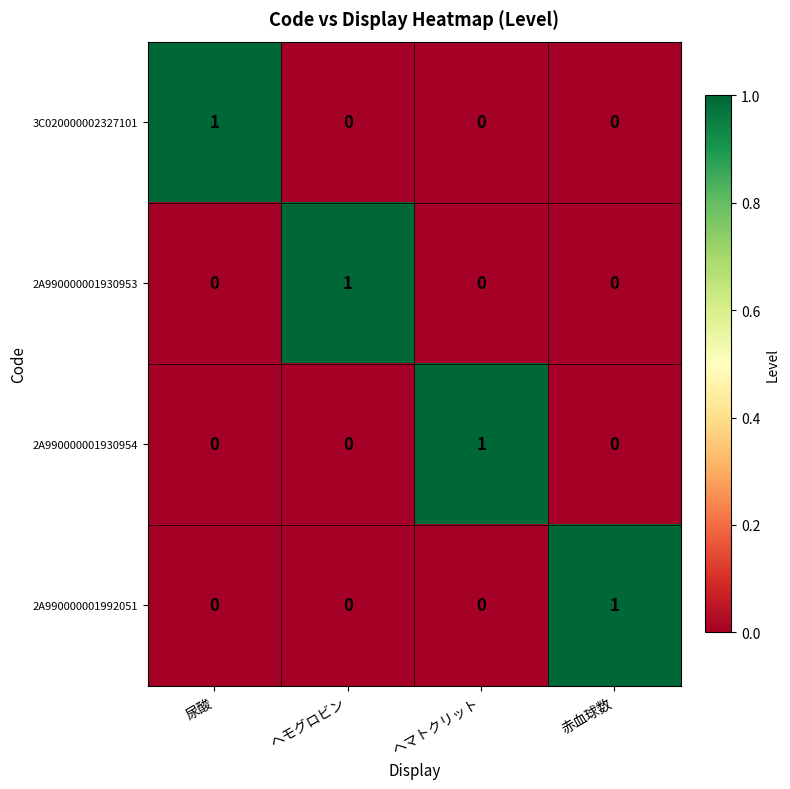

How many categories are shown in the chart?

4